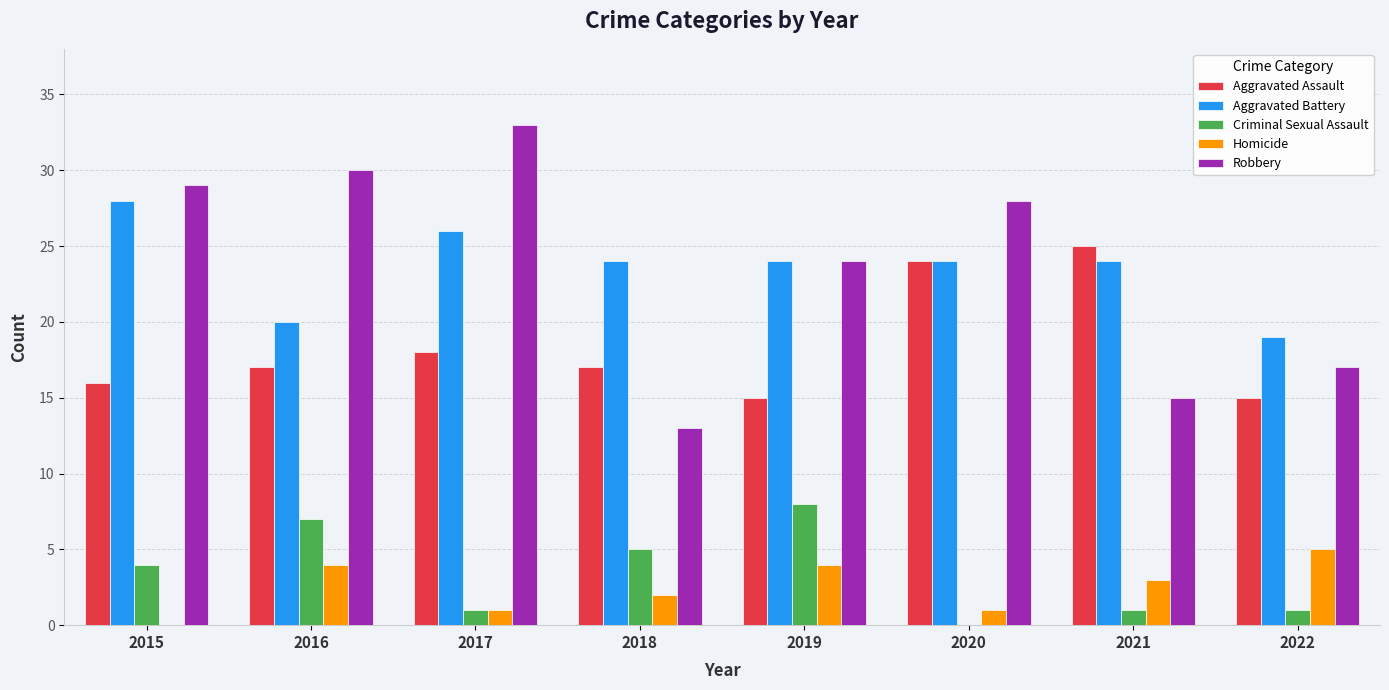

What is the sum of the Robbery values at 2022 and 2015?

46